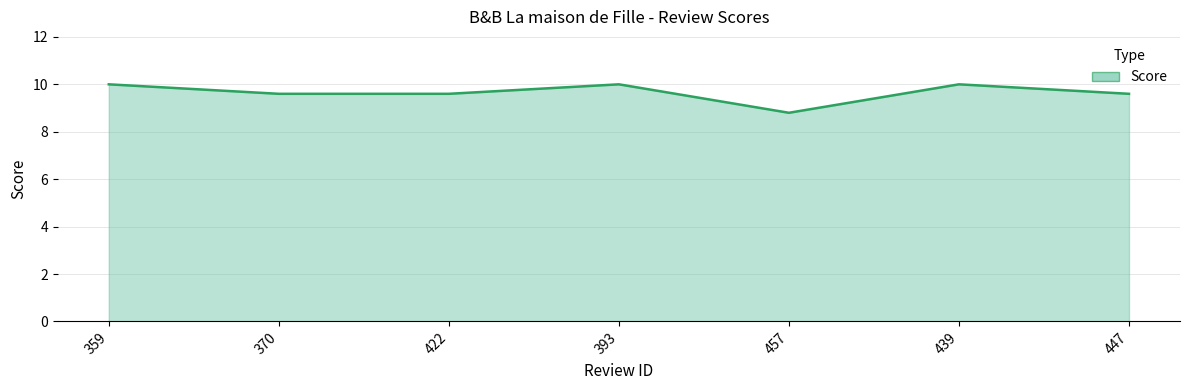

What is the sum of all values?

67.6